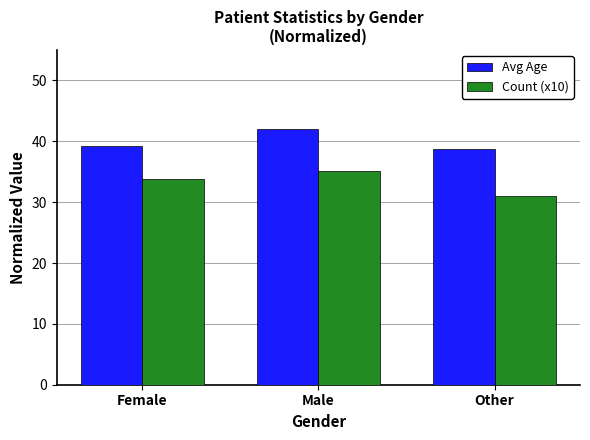

Between Female and Male, which series saw the biggest shift?

Avg Age